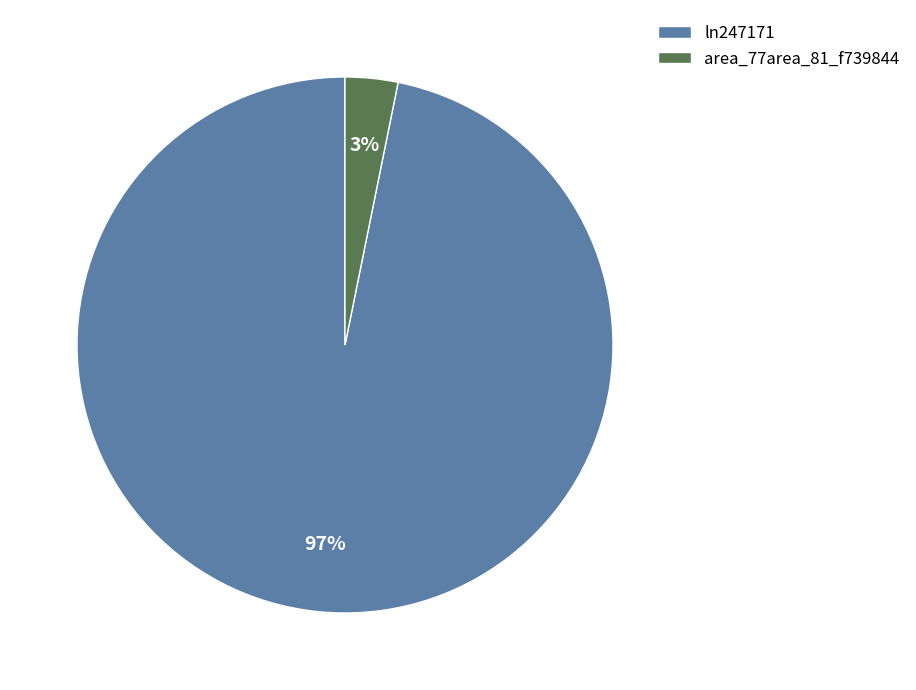

Is the sum of ln247171 and area_77area_81_f739844 greater than half?

Yes